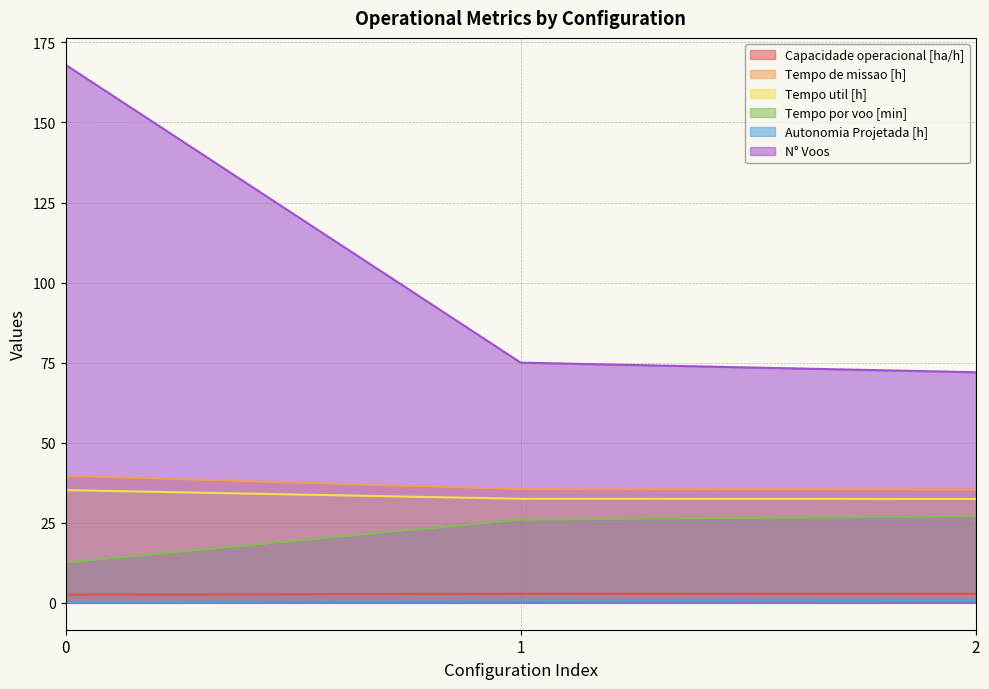

Does the chart have visible grid lines?

Yes